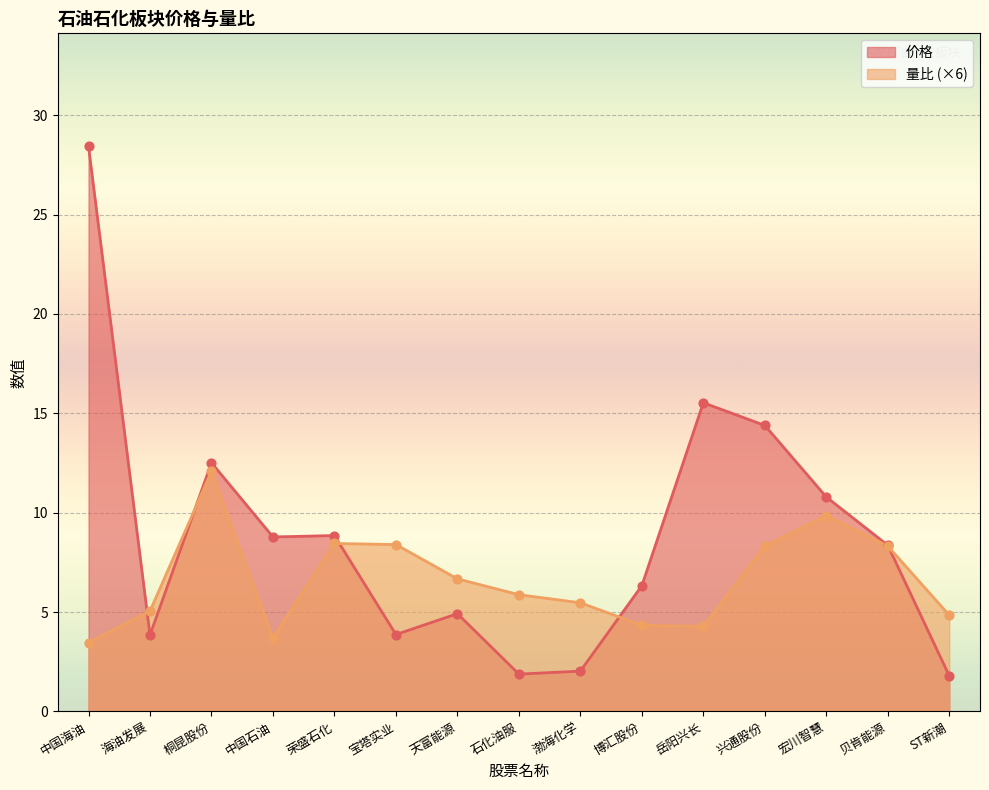

Which series has the largest Y range (max minus min)?

价格